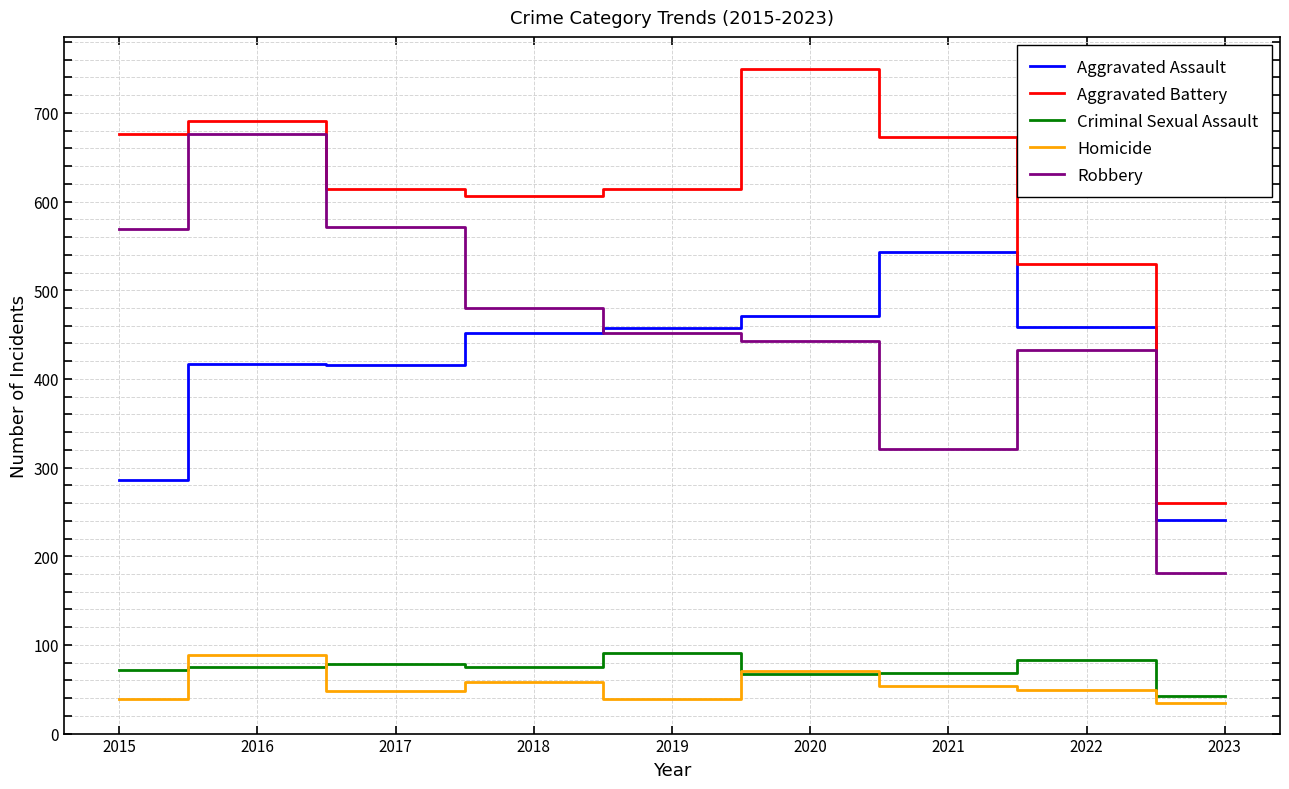

The value of Robbery at 2019 is 452. True or false?

True